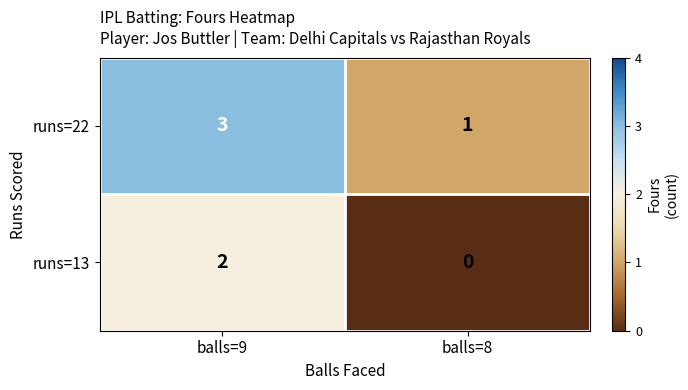

List the series in order of their peak value, highest first.

runs=22, runs=13